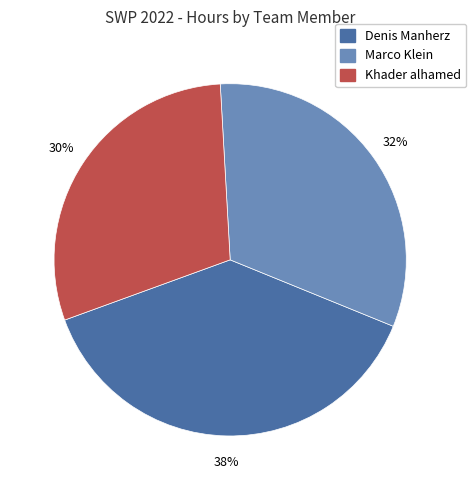

To the nearest percent, what is the combined percentage of Khader alhamed and Marco Klein?

62%